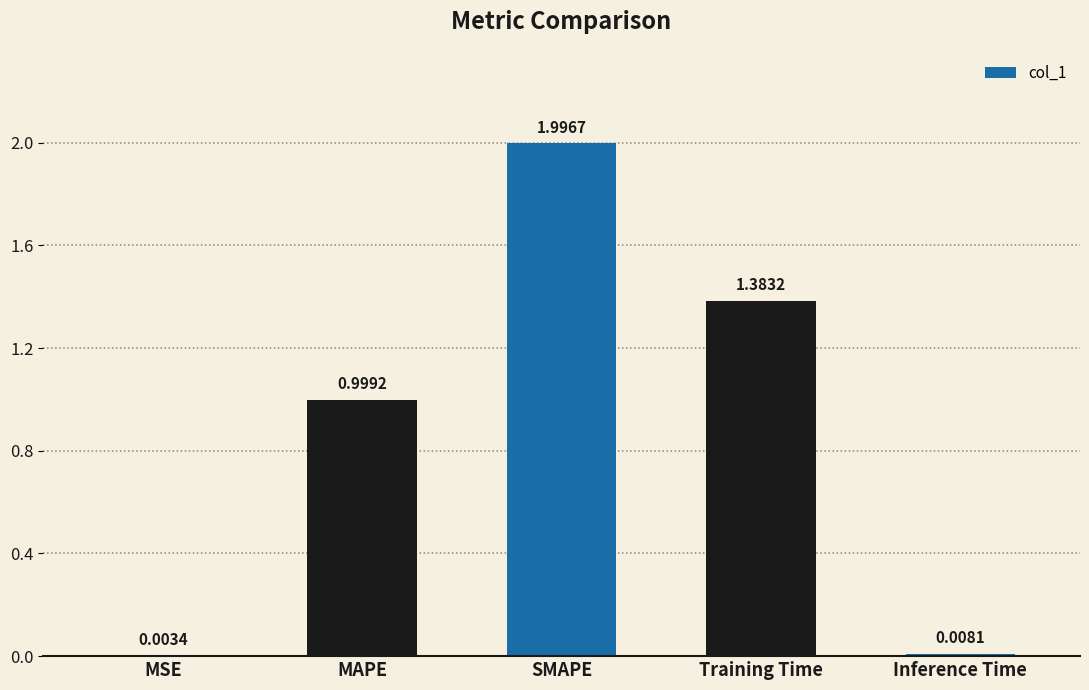

What is the sum of all values?

4.4